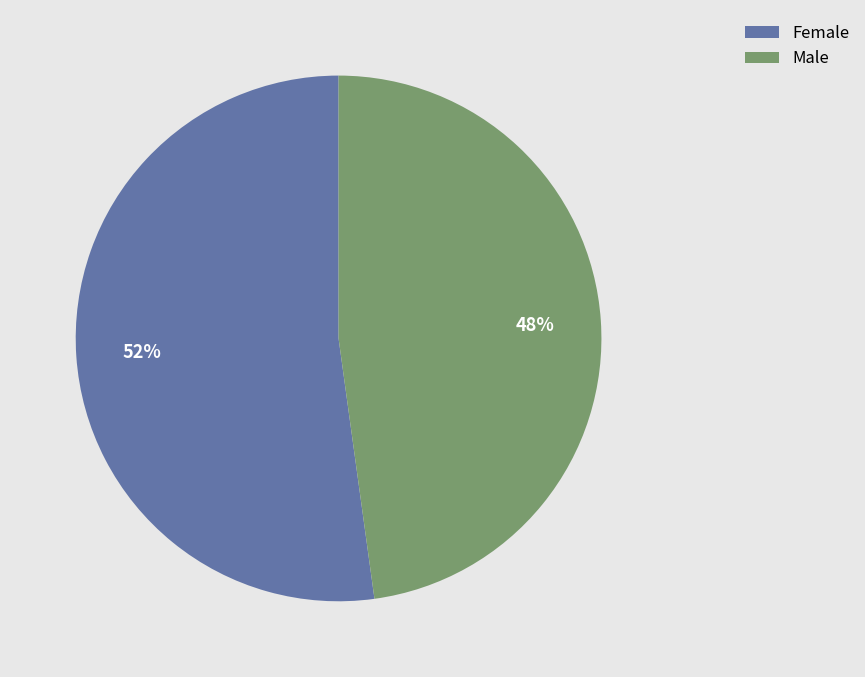

Which slice represents more than half of the pie?

Female